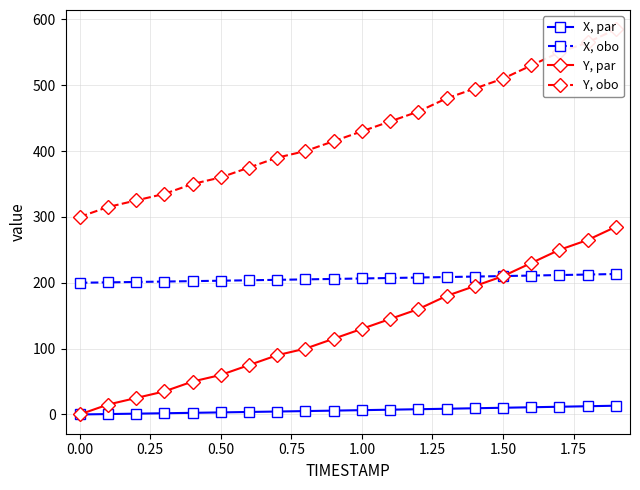

List the series in order of their overall mean, lowest first.

X, par, Y, par, X, obo, Y, obo